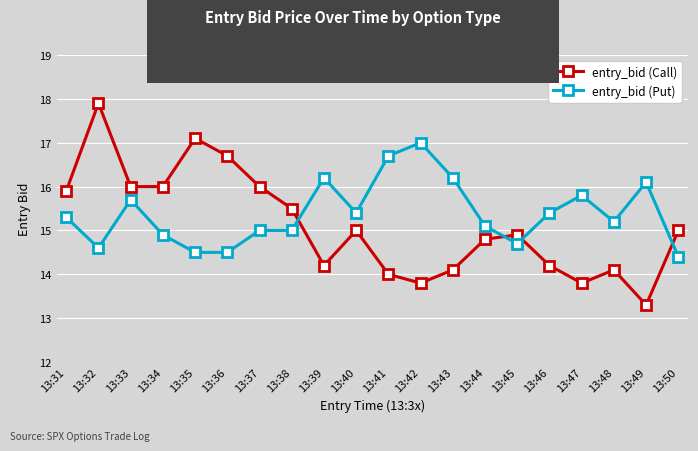

What value does the entry_bid (Call) series have at 13:35?

17.1